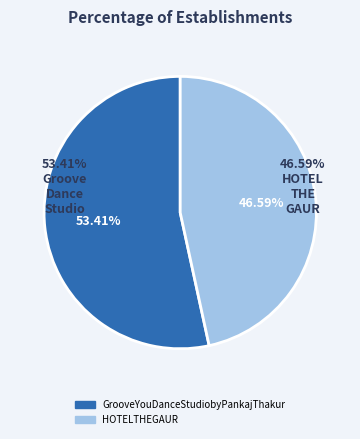

Is there a majority slice in this chart?

Yes